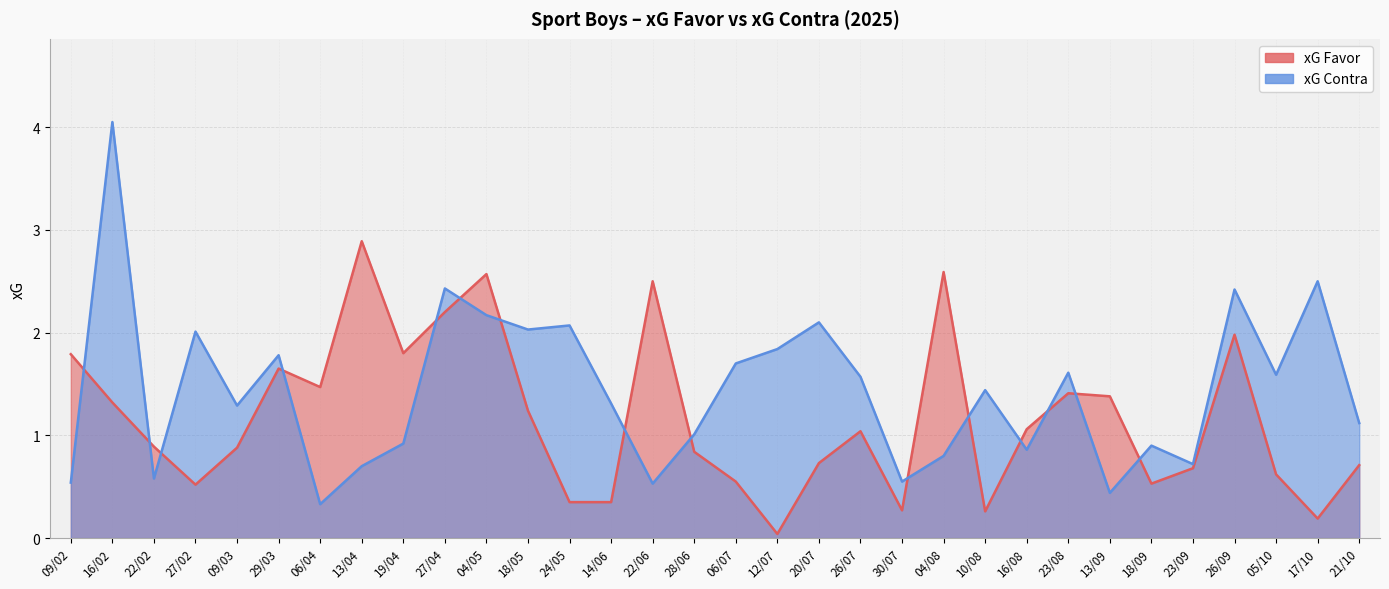

At how many categories does at least one series exceed 1?

28